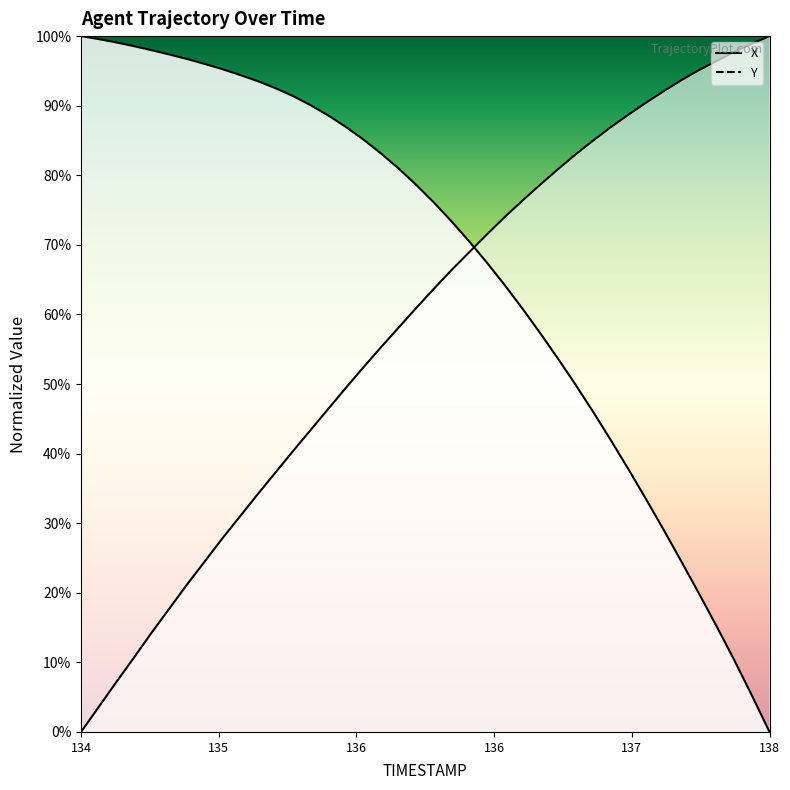

Reading left to right, what are all the values shown in this chart?

X: 100.0	99.6	99.1	98.6	98.0	97.4	96.7	96.0	95.3	94.4	93.5	92.5	91.4	90.1	88.6	87.0	85.1	83.1	80.9	78.6	76.1	73.3	70.5	67.4	64.2	60.9	57.4	53.7	50.0	46.0	42.0	37.8	33.5	29.1	24.5	19.9	15.2	10.3	5.3	0.0
Y: 0.0	3.6	7.2	10.7	14.3	17.7	21.2	24.5	27.8	31.0	34.1	37.2	40.3	43.4	46.4	49.4	52.4	55.3	58.1	61.0	63.7	66.4	69.0	71.5	74.0	76.3	78.6	80.8	83.0	85.0	86.9	88.7	90.4	92.1	93.7	95.1	96.4	97.7	98.9	100.0